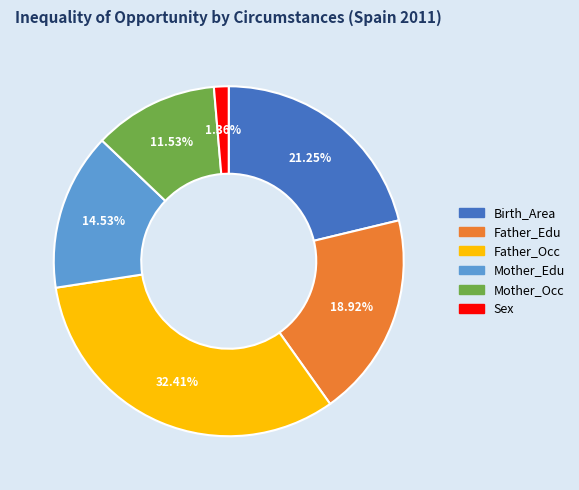

Rank the categories by value from highest to lowest.

Father_Occ, Birth_Area, Father_Edu, Mother_Edu, Mother_Occ, Sex